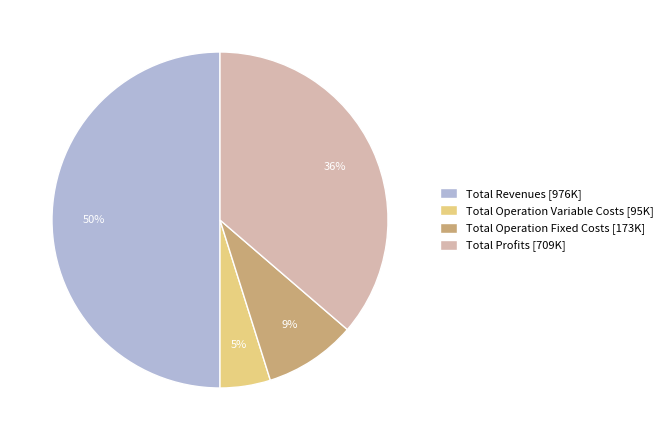

To the nearest percent, what percentage of the pie is Total Profits [709K]?

36%